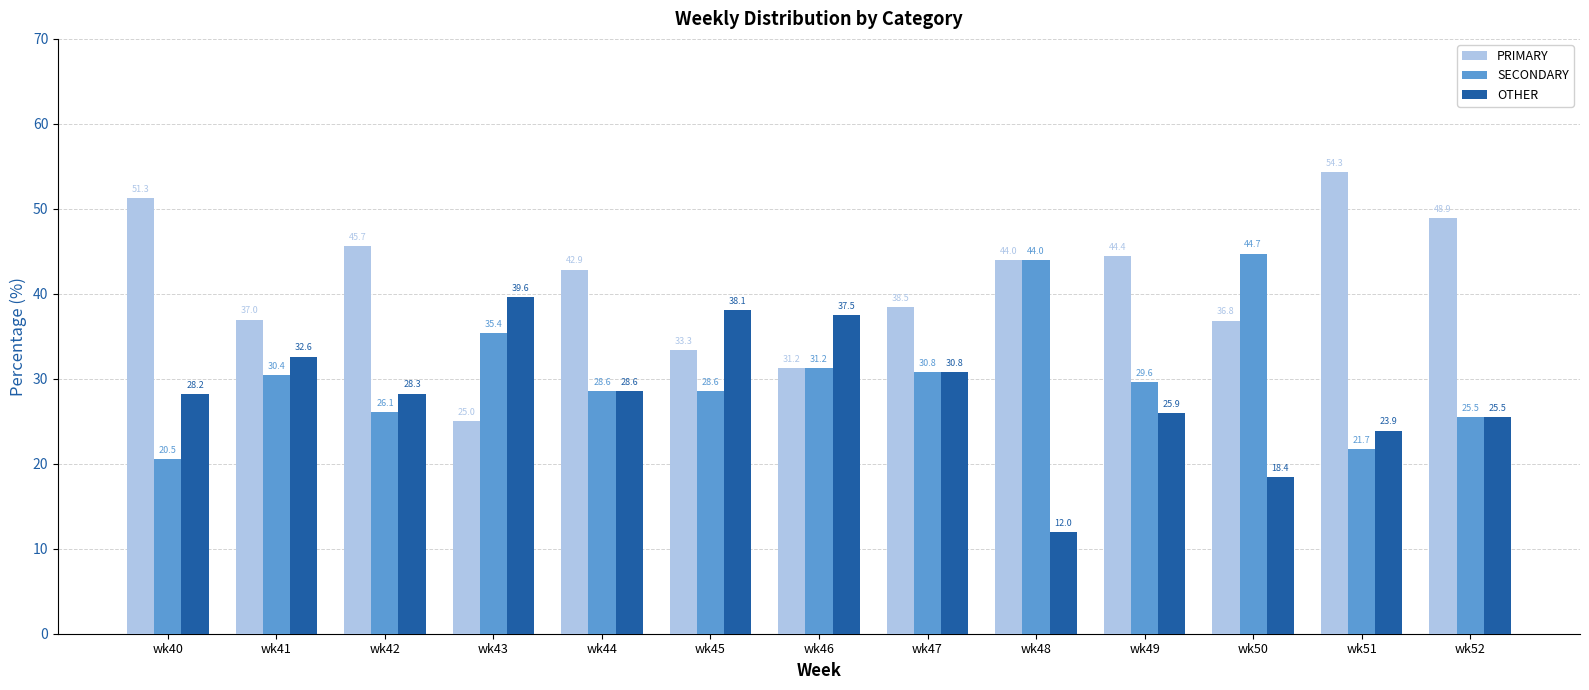

List the series in order of their overall mean, highest first.

PRIMARY, SECONDARY, OTHER